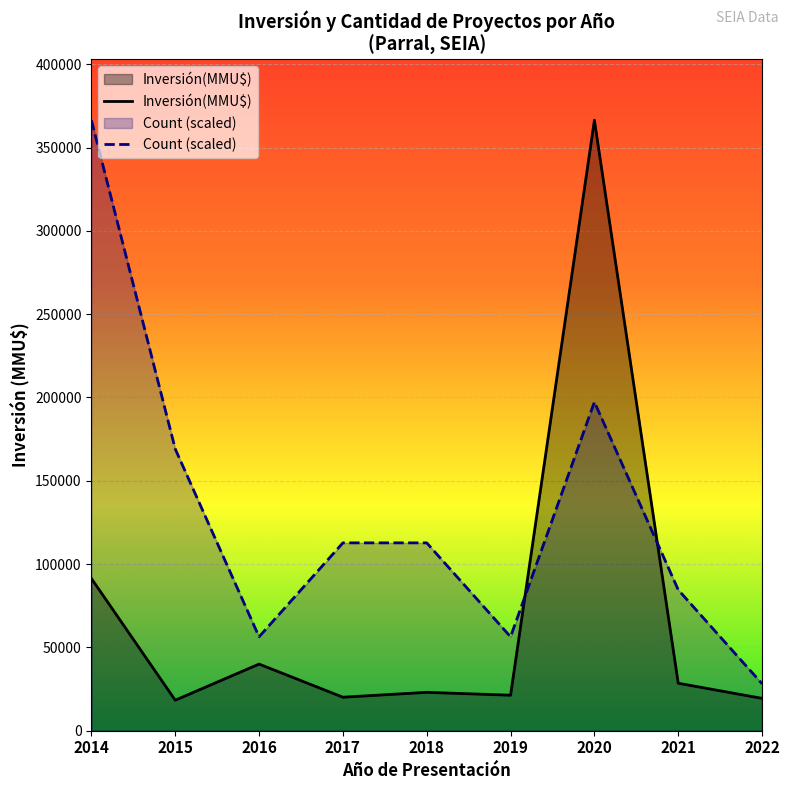

Reading left to right, transcribe all the data shown in this chart.

Inversión(MMU$): 91363.0	18315.0	40000.0	20116.0	23043.0	21312.0	366420.0	28500.0	19425.0
Count (scaled): 366420.0	169116.9	56372.3	112744.6	112744.6	56372.3	197303.1	84558.5	28186.2